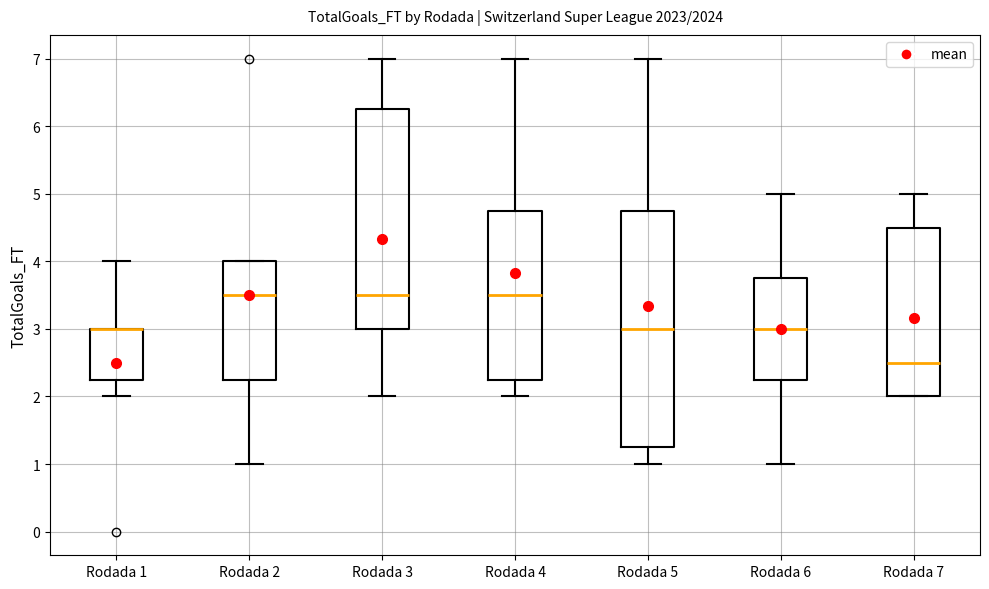

Reading left to right, transcribe this box plot: for each box, give where its median line is, the range the box spans, and where its two whiskers end, as read against the y-axis. The values are not printed on the chart, so give them approximately, as read against the axis.

Rodada 1: median 3.0 (drawn on the box's upper edge), box 2.3 to 3.0, whiskers 2.0 to 4.0
Rodada 2: median 3.5, box 2.3 to 4.0, whiskers 1.0 to 4.0
Rodada 3: median 3.5, box 3.0 to 6.3, whiskers 2.0 to 7.0
Rodada 4: median 3.5, box 2.3 to 4.8, whiskers 2.0 to 7.0
Rodada 5: median 3.0, box 1.3 to 4.8, whiskers 1.0 to 7.0
Rodada 6: median 3.0, box 2.3 to 3.8, whiskers 1.0 to 5.0
Rodada 7: median 2.5, box 2.0 to 4.5, whiskers 2.0 to 5.0